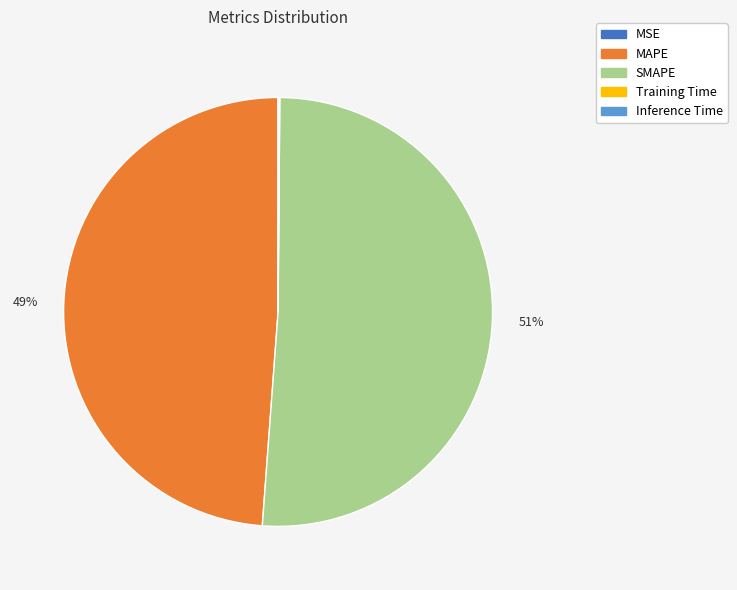

To the nearest percent, what portion does MAPE represent?

49%